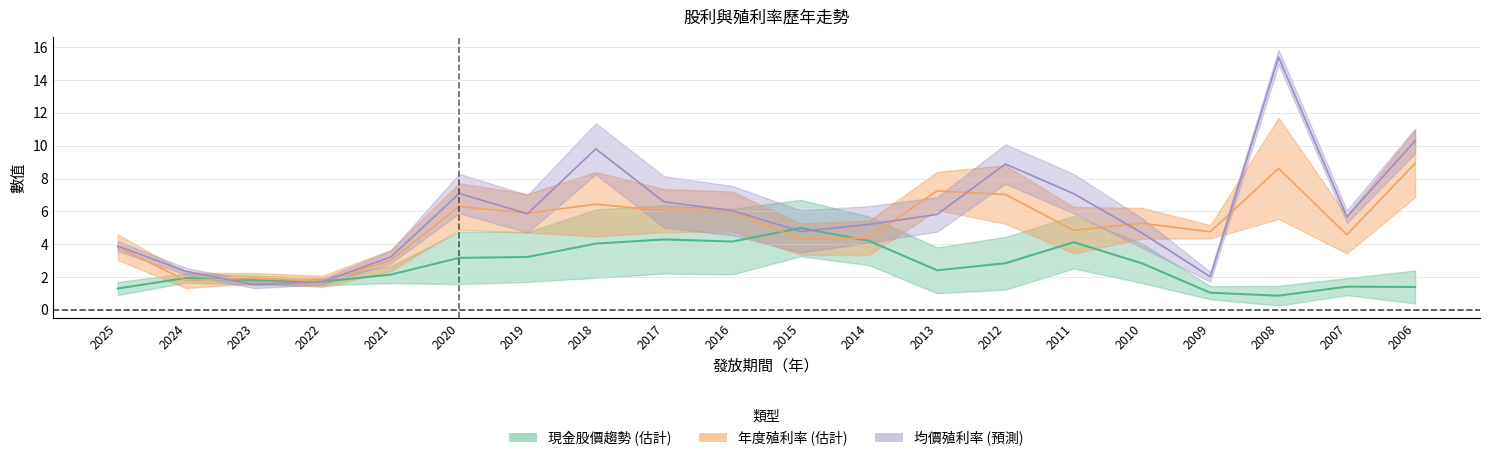

Which category has the highest value across all series?

2008